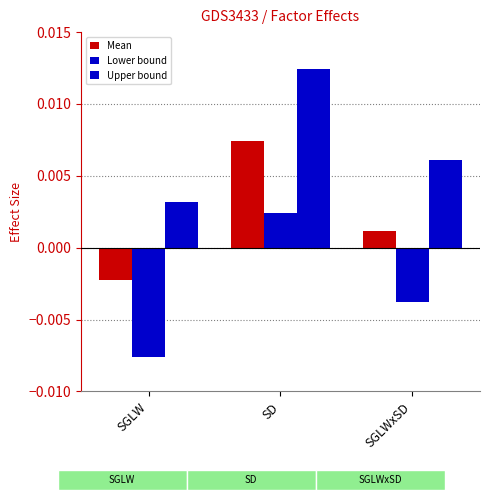

How many data points does each series have?

3